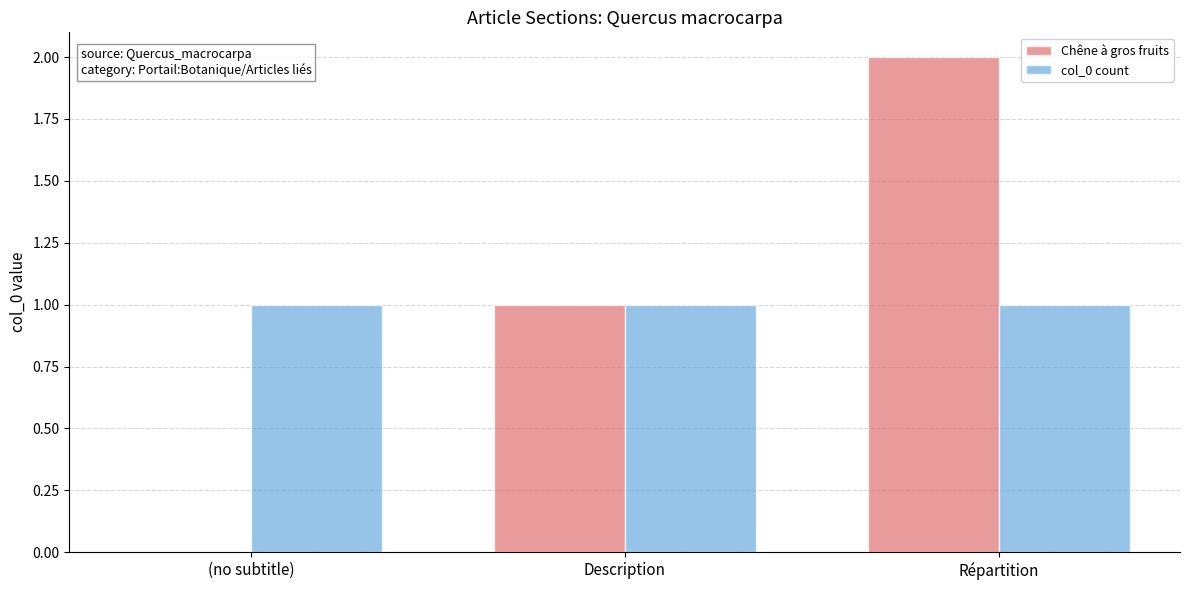

Which category has the highest value across all series?

Répartition